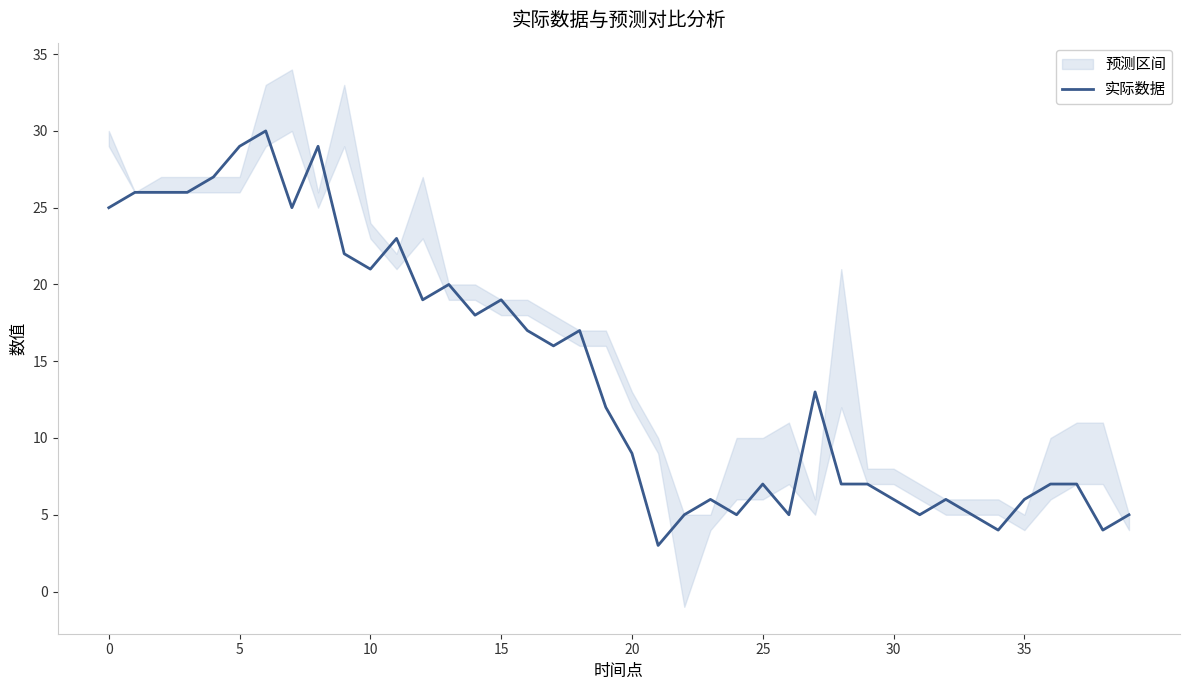

True or false: the data has more than 0 interior local peaks.

True